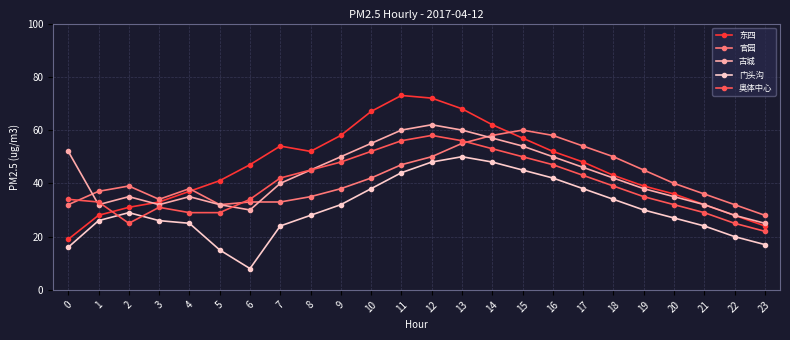

Which category has the highest value across all series?

11